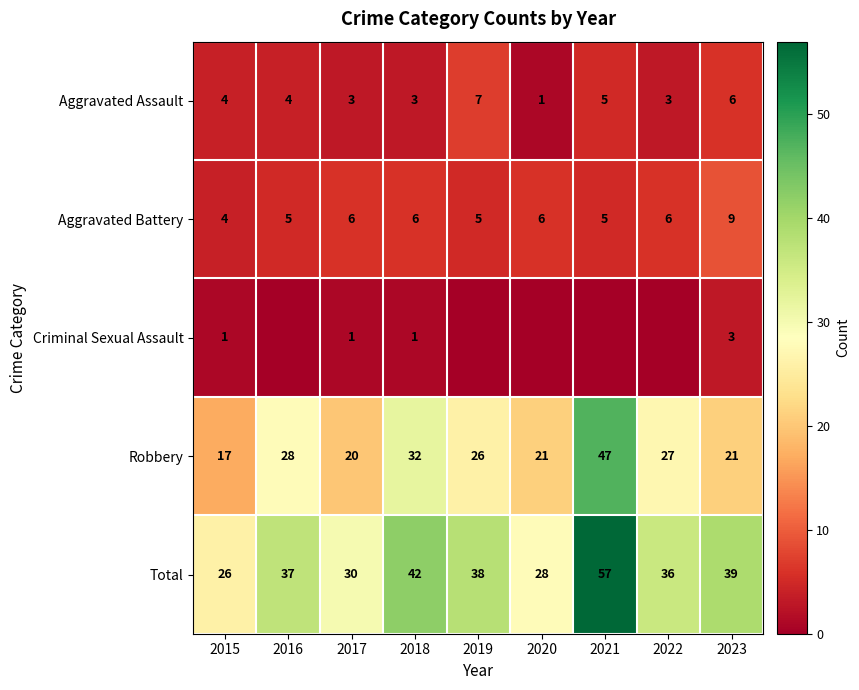

What is the sum of the Total values at 2020 and 2015?

54